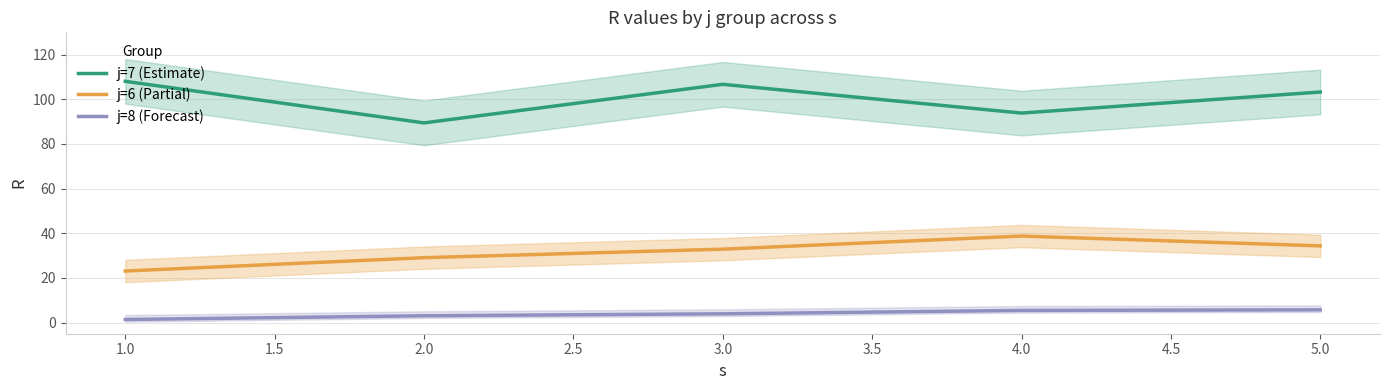

What is the maximum value shown in the chart?

108.1